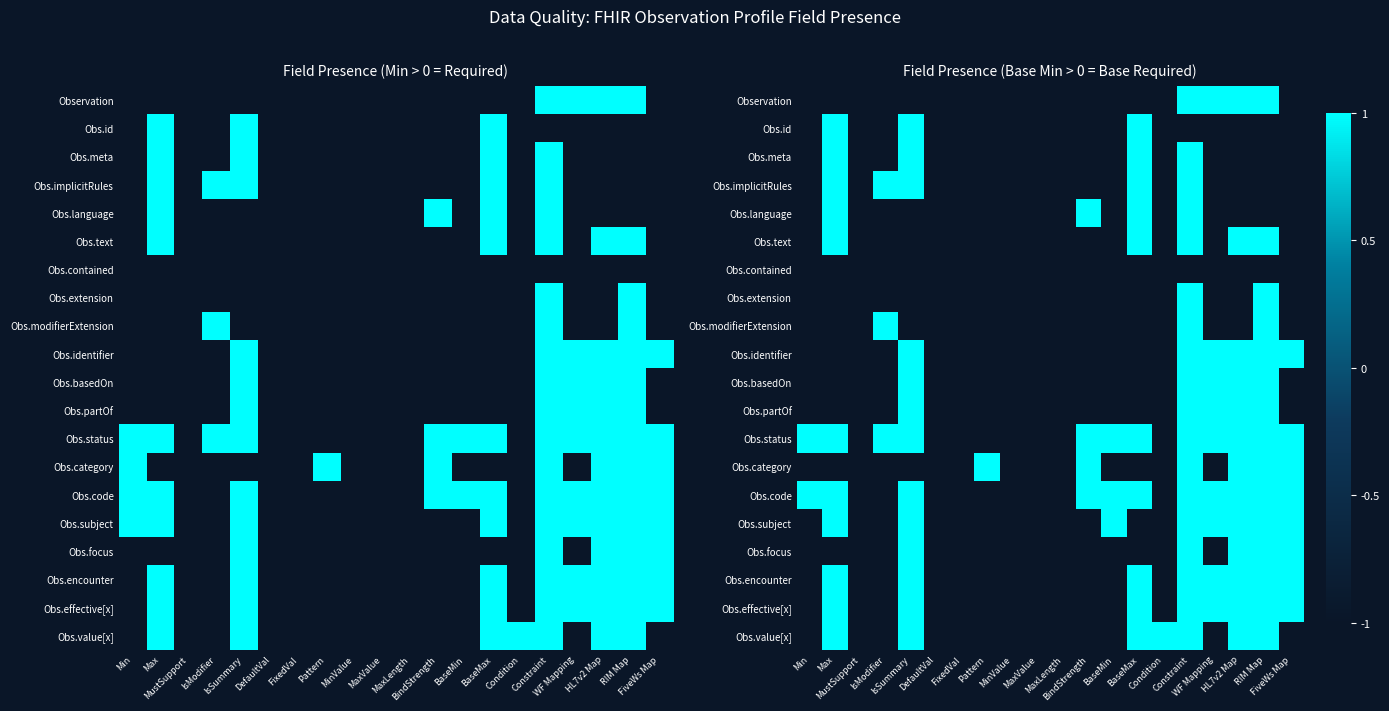

Which label corresponds to the largest value in the chart?

Constraint